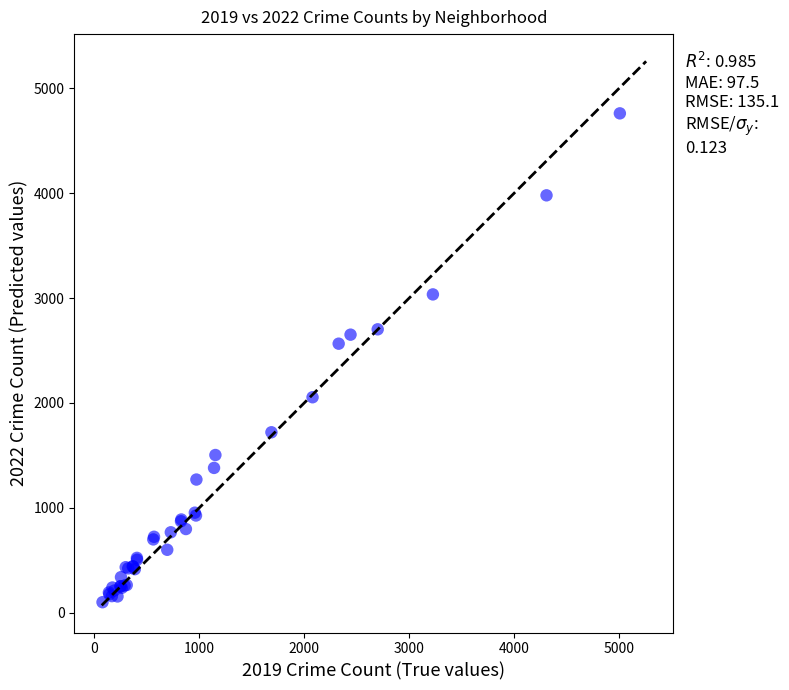

What Y value in the scatter plot is closest to 2430?

2565